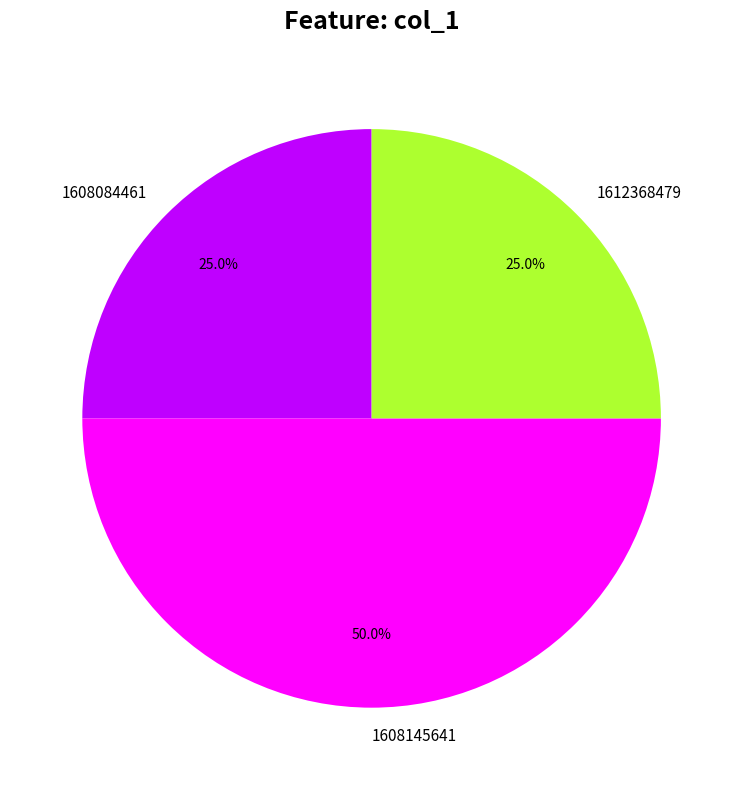

How much of the chart is everything except 1608084461?

75.0%